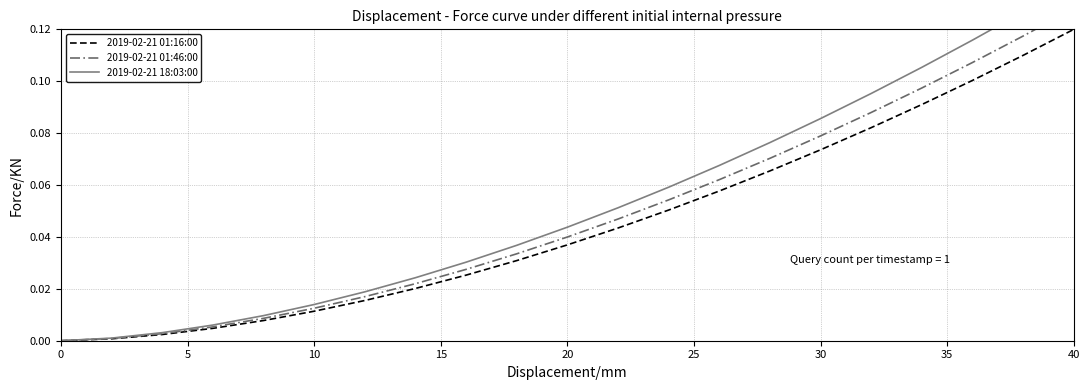

At how many categories does at least one series exceed 0?

20